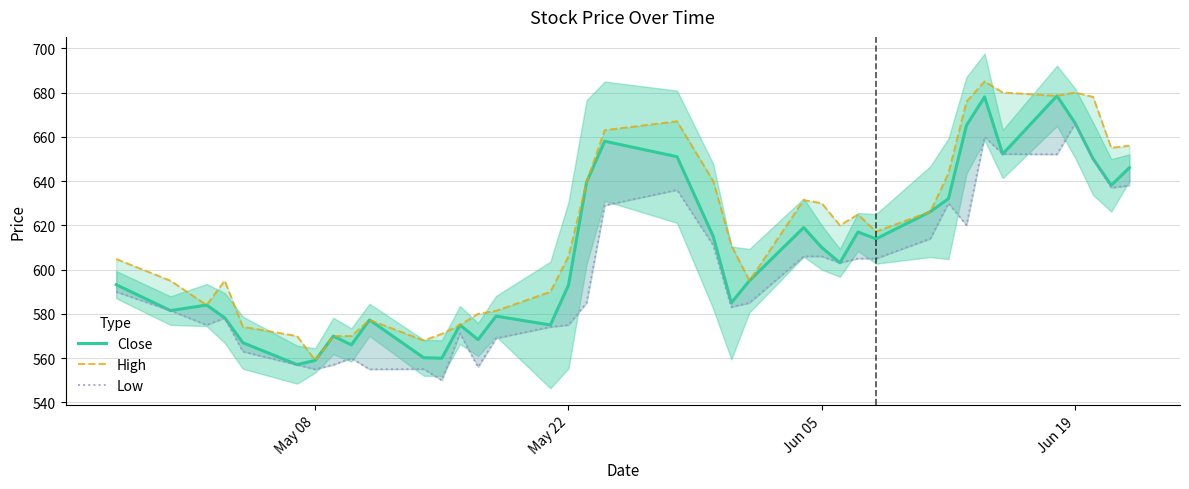

Which series has the largest total across all categories?

High